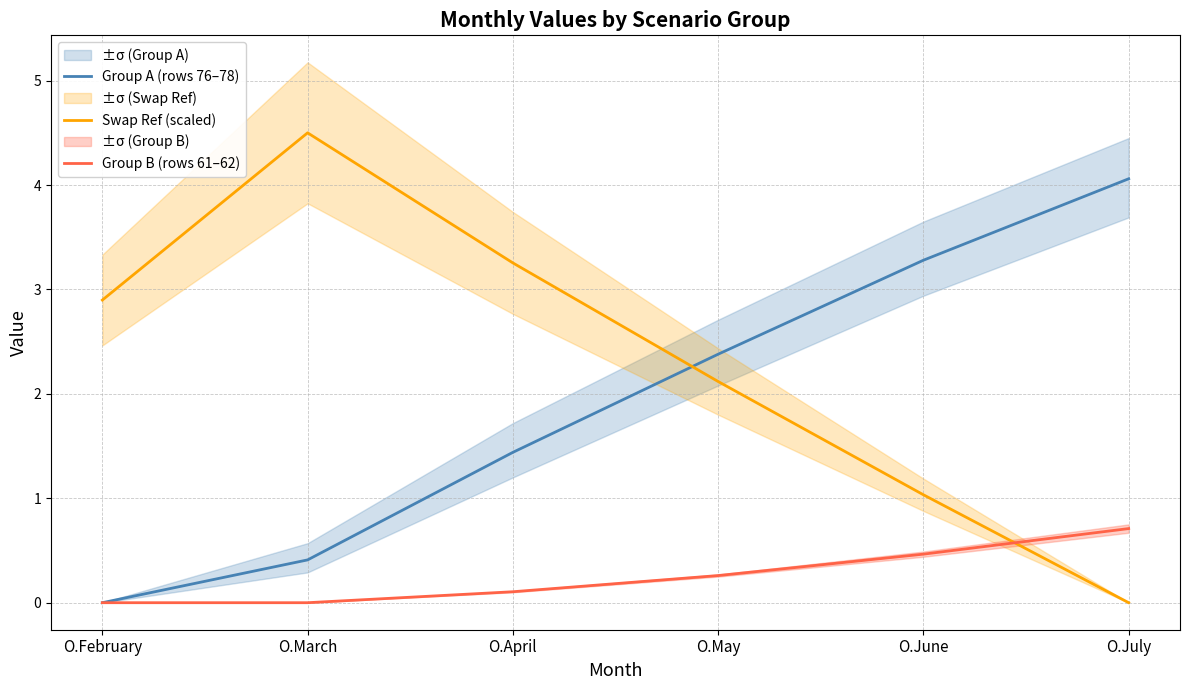

The value of Swap Ref (scaled) at O.February is 1.4. True or false?

False